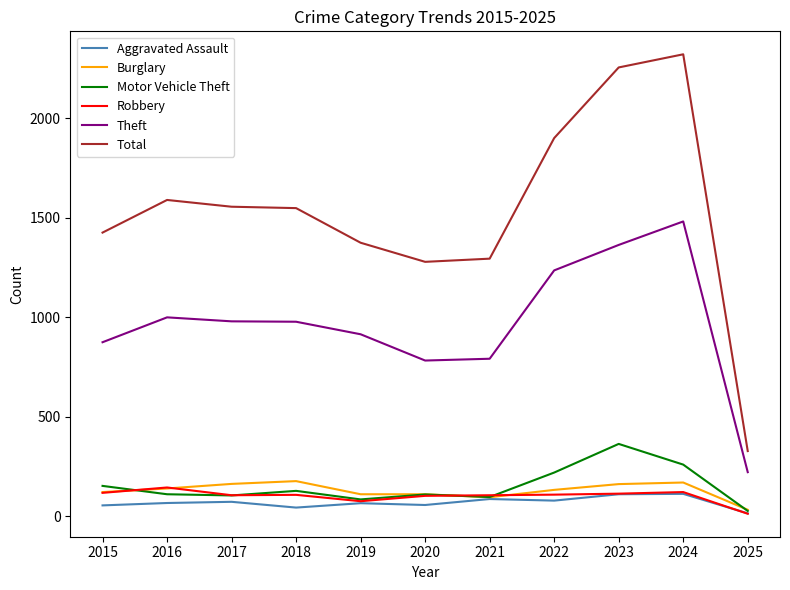

In Motor Vehicle Theft, how many points are lower than both neighbors (excluding endpoints)?

3